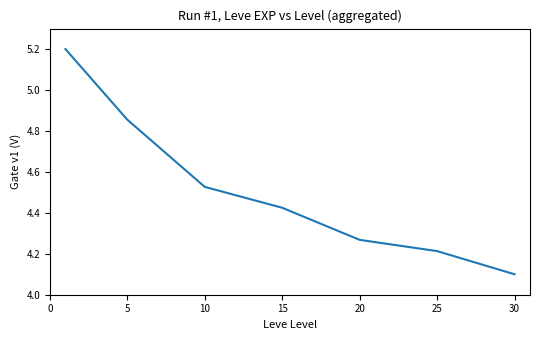

What is the smallest value displayed?

4.1